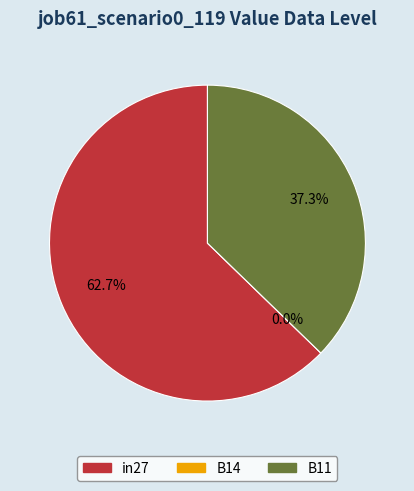

What is the smallest slice in the pie chart?

B14